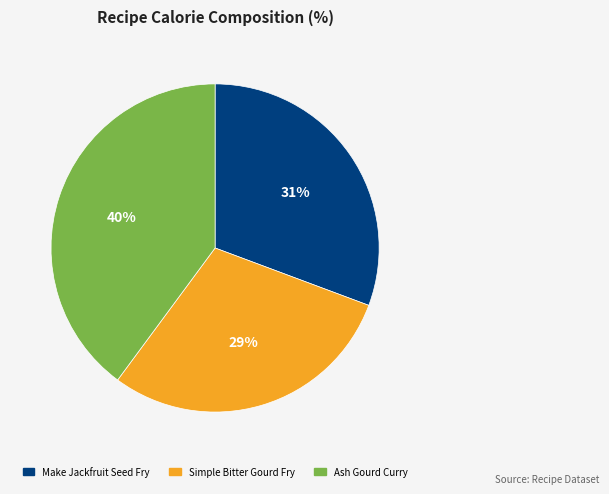

What percentage is the Simple Bitter Gourd Fry slice, to the nearest percent?

29%